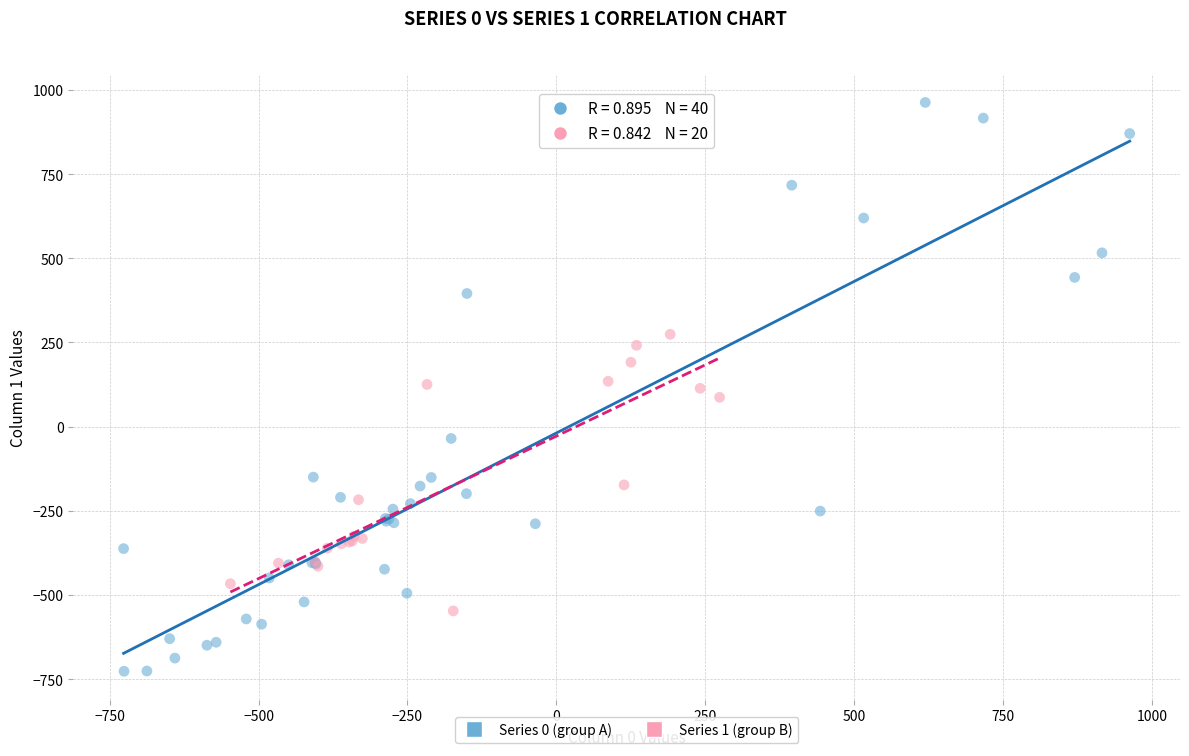

Which series contains the lowest Y value?

Series 0 (group A)